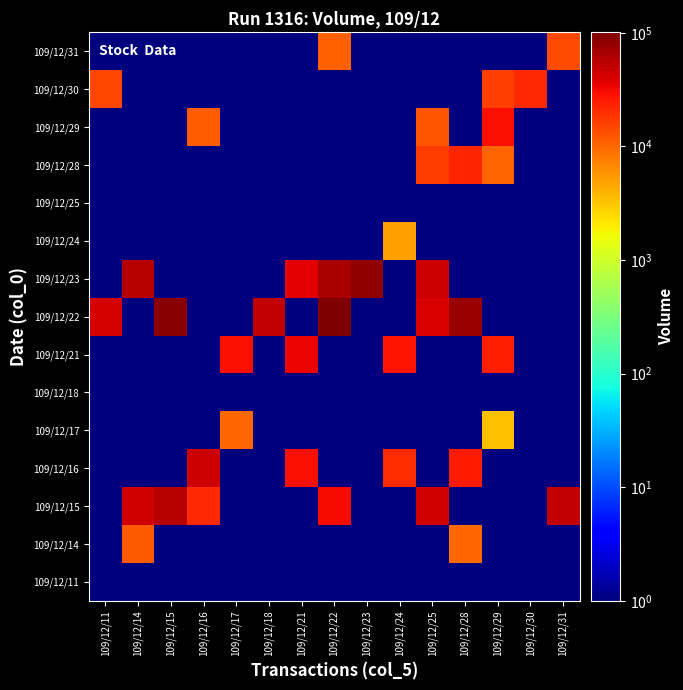

Which series has the largest total across all categories?

109/12/22